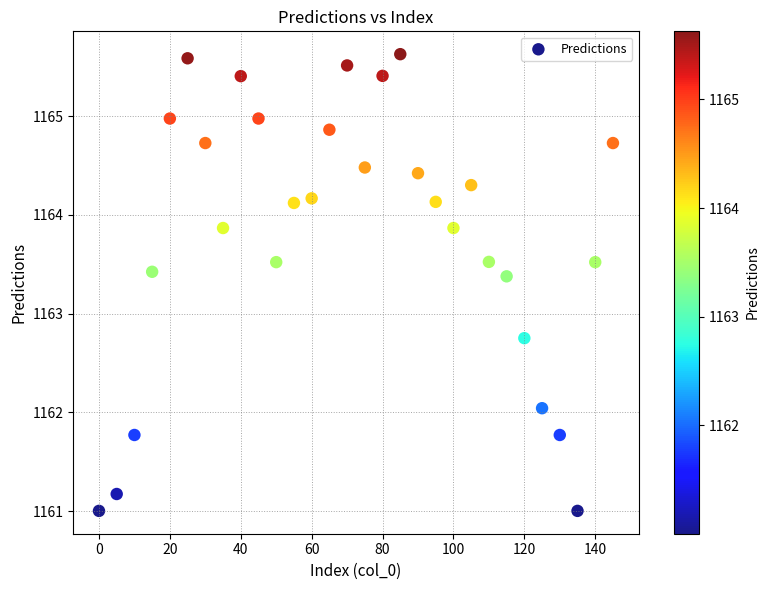

What Y value in the scatter plot is closest to 1163?

1162.8